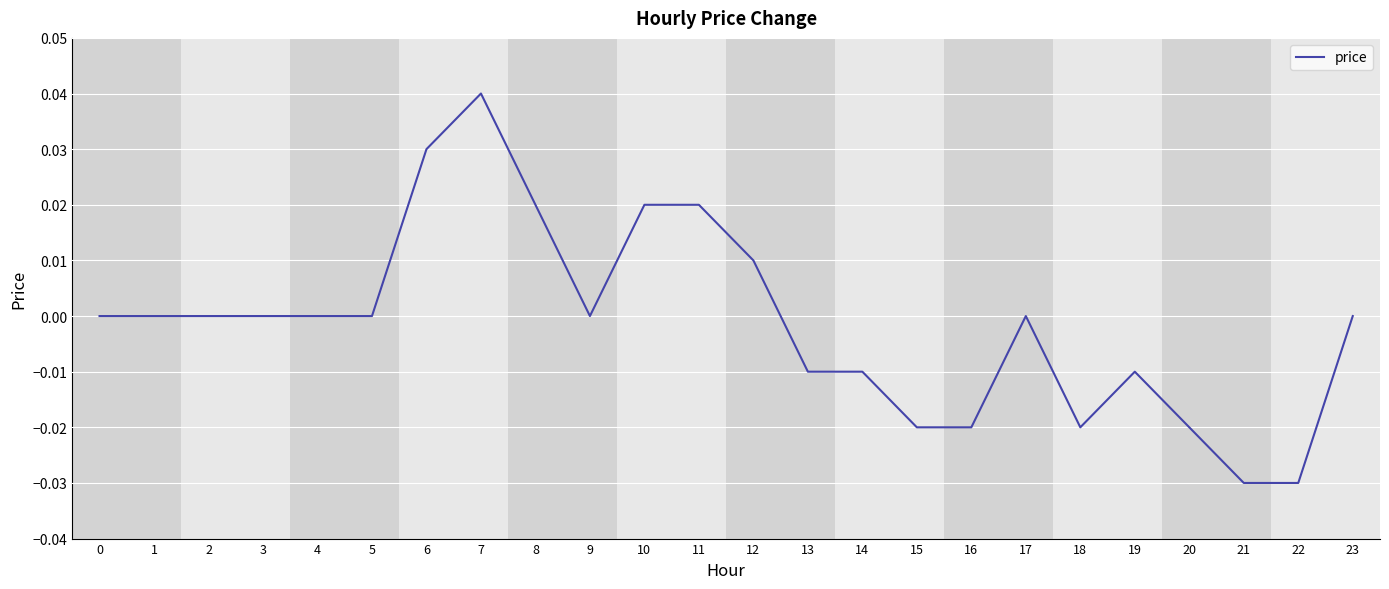

At which category does the chart reach its peak across all series?

7